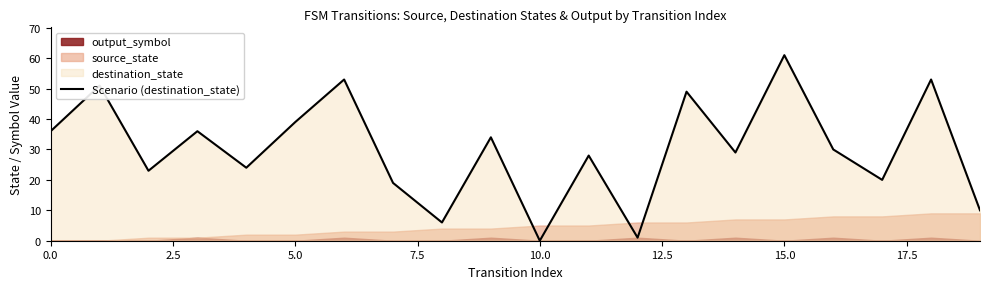

What is the highest value of the Scenario (destination_state) series?

61